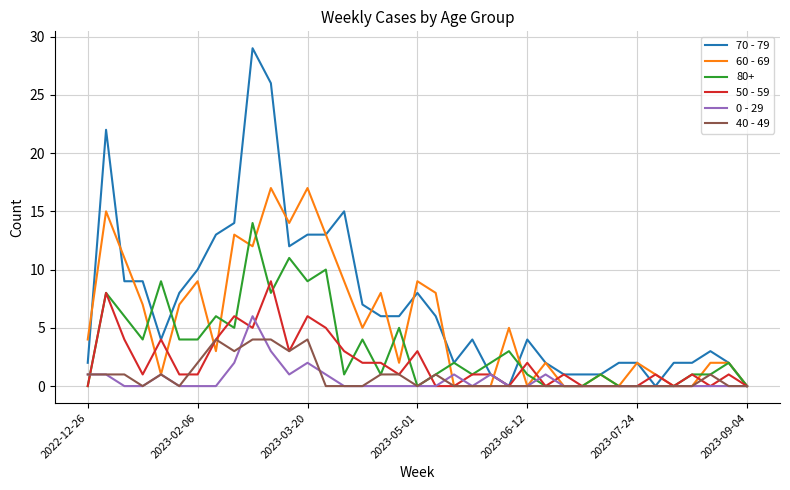

Which series has the largest range (max minus min)?

70 - 79